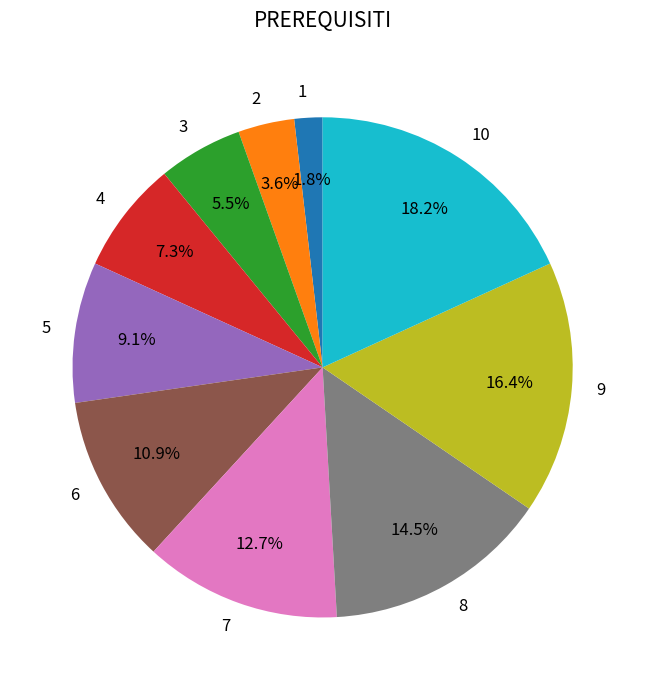

Is there a majority slice in this chart?

No